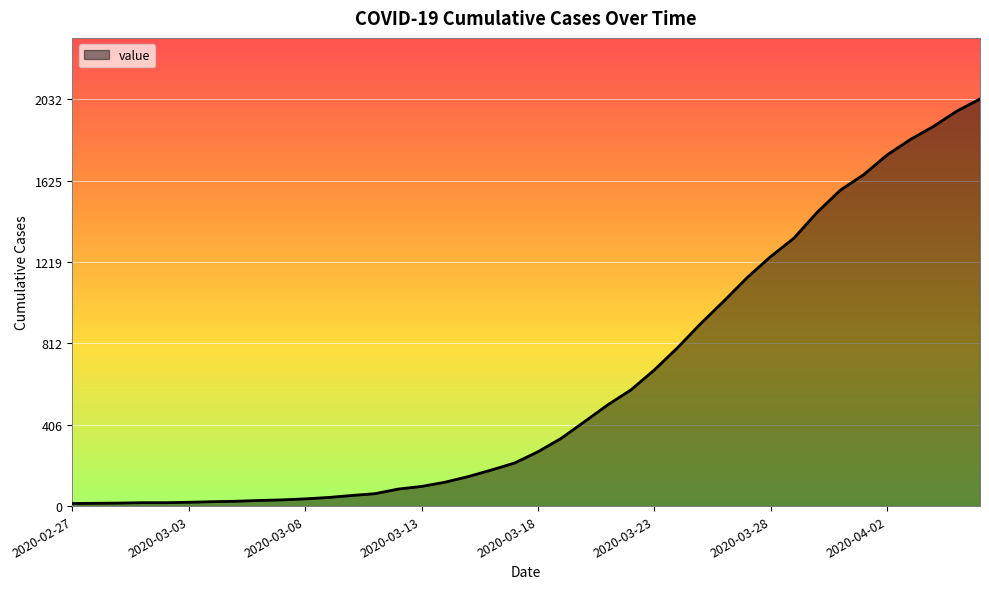

What is the difference between the maximum and minimum values?

2019